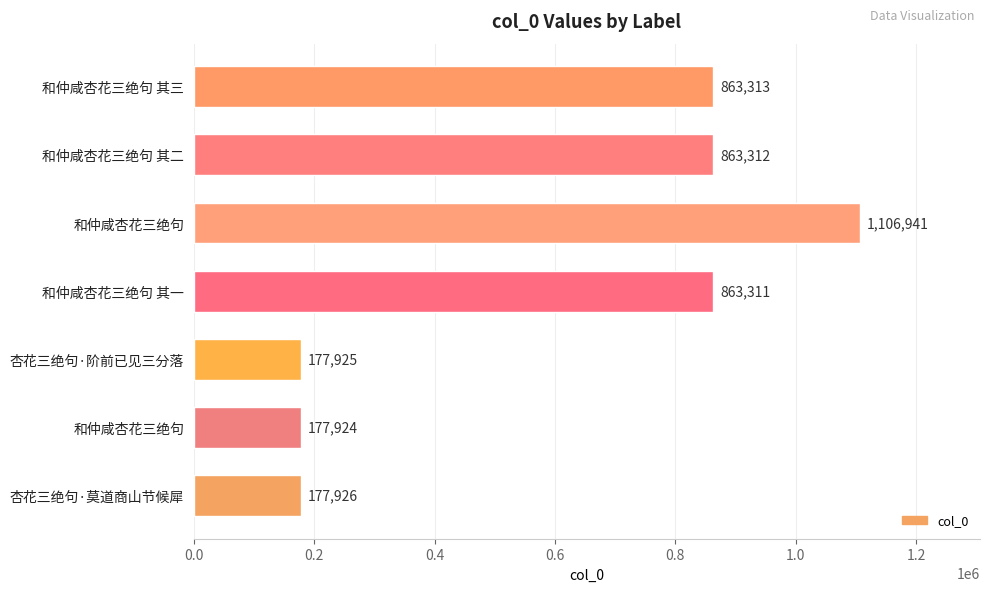

Does the chart contain any negative values?

No